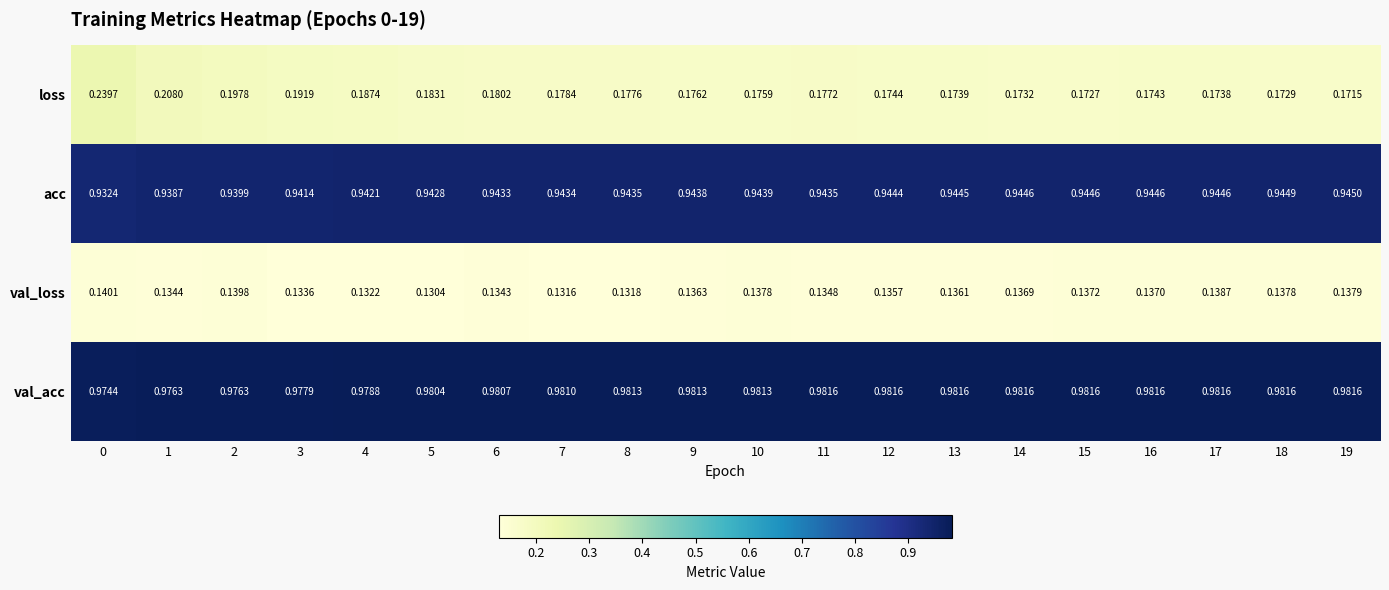

List the series in order of their peak value, lowest first.

val_loss, loss, acc, val_acc